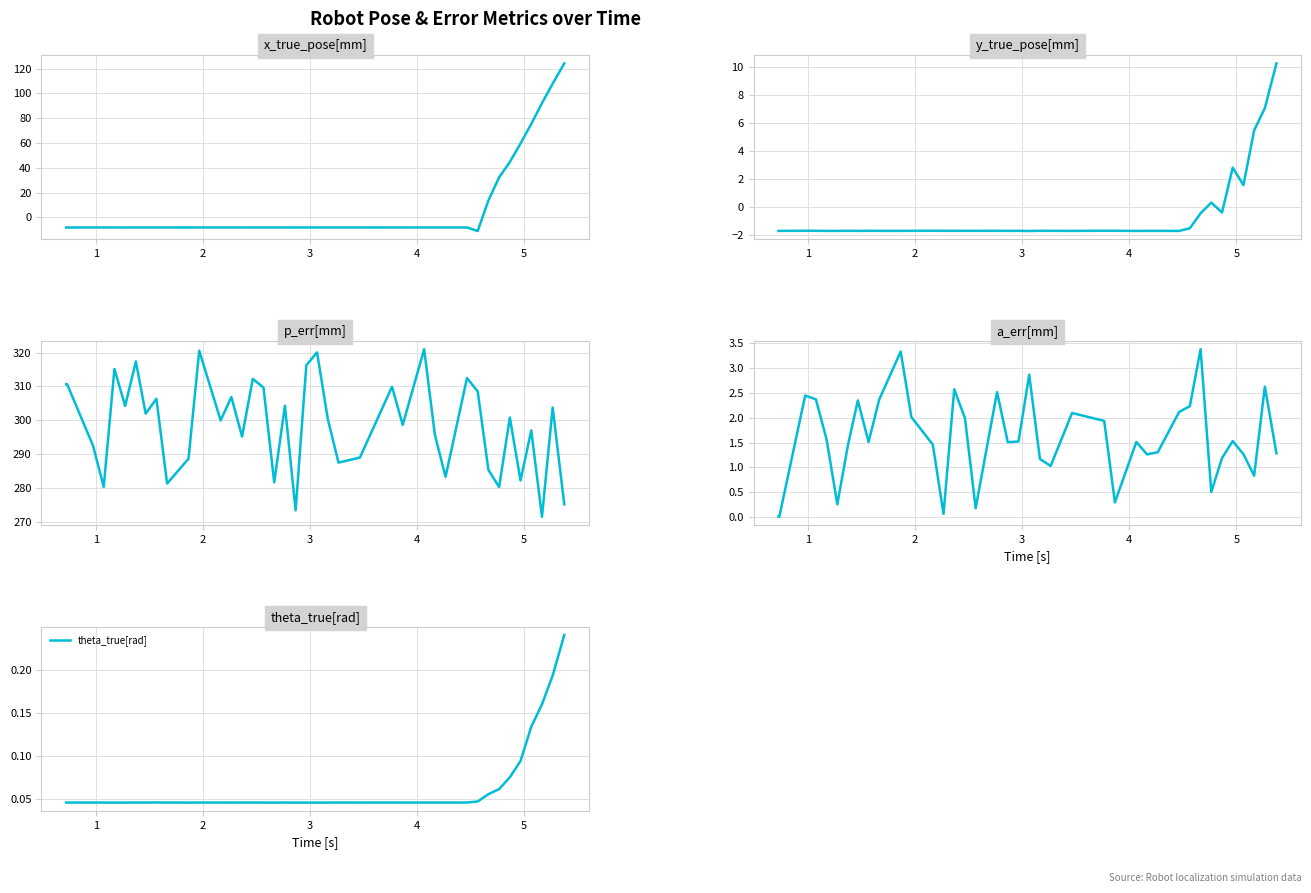

Reading left to right, transcribe all the data shown in this chart.

x_true_pose[mm]: -8.2	-8.2	-8.2	-8.2	-8.2	-8.2	-8.2	-8.2	-8.2	-8.2	-8.2	-8.2	-8.2	-8.2	-8.2	-8.2	-8.2	-8.2	-8.2	-8.2	-8.2	-8.2	-8.2	-8.2	-8.2	-8.2	-8.2	-8.2	-8.2	-8.2	-8.2	-11.1	13.6	32.2	44.6	59.6	75.4	92.1	107.8	124.3
y_true_pose[mm]: -1.7	-1.7	-1.7	-1.7	-1.7	-1.7	-1.7	-1.7	-1.7	-1.7	-1.7	-1.7	-1.7	-1.7	-1.7	-1.7	-1.7	-1.7	-1.7	-1.7	-1.7	-1.7	-1.7	-1.7	-1.7	-1.7	-1.7	-1.7	-1.7	-1.7	-1.7	-1.5	-0.5	0.3	-0.4	2.8	1.5	5.5	7.1	10.3
p_err[mm]: 310.7	310.7	292.5	280.3	315.2	304.2	317.4	302.0	306.4	281.3	288.6	320.6	299.9	306.9	295.2	312.2	309.7	281.6	304.3	273.3	316.3	320.1	300.4	287.5	288.9	309.9	298.6	321.0	295.7	283.3	312.5	308.5	285.3	280.2	300.8	282.2	297.0	271.4	303.8	275.1
a_err[mm]: 0.0	0.0	2.4	2.4	1.6	0.3	1.5	2.3	1.5	2.4	3.3	2.0	1.5	0.1	2.6	2.0	0.2	1.4	2.5	1.5	1.5	2.9	1.2	1.0	2.1	1.9	0.3	1.5	1.3	1.3	2.1	2.2	3.4	0.5	1.2	1.5	1.3	0.8	2.6	1.3
theta_true[rad]: 0.0	0.0	0.0	0.0	0.0	0.0	0.0	0.0	0.0	0.0	0.0	0.0	0.0	0.0	0.0	0.0	0.0	0.0	0.0	0.0	0.0	0.0	0.0	0.0	0.0	0.0	0.0	0.0	0.0	0.0	0.0	0.0	0.1	0.1	0.1	0.1	0.1	0.2	0.2	0.2